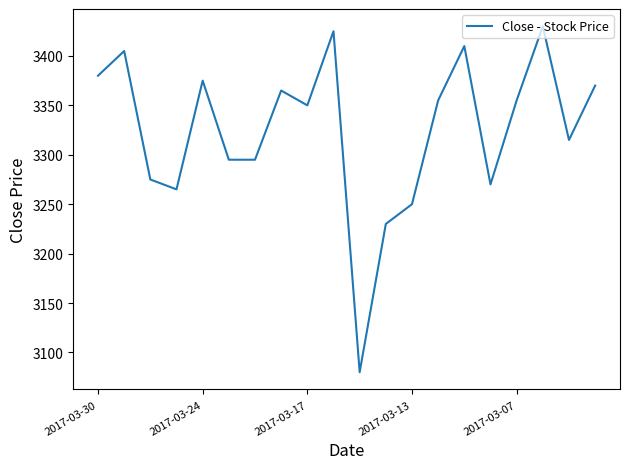

What is the maximum value shown in the chart?

3430